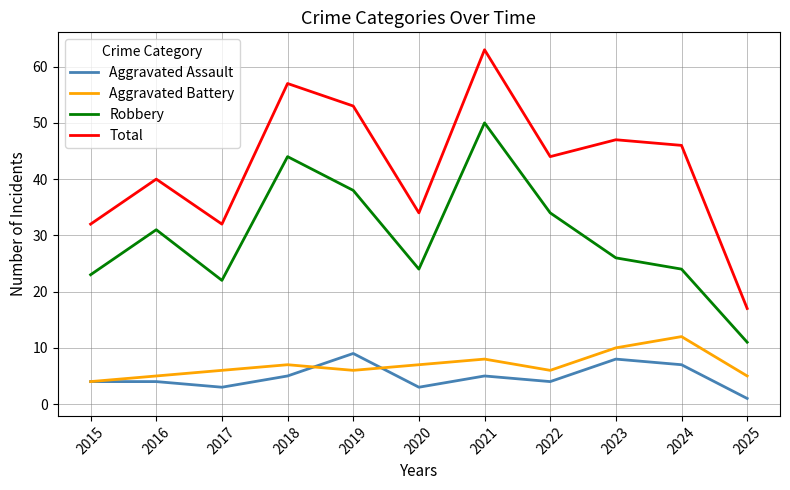

How many interior local valleys does the Aggravated Assault series have?

3